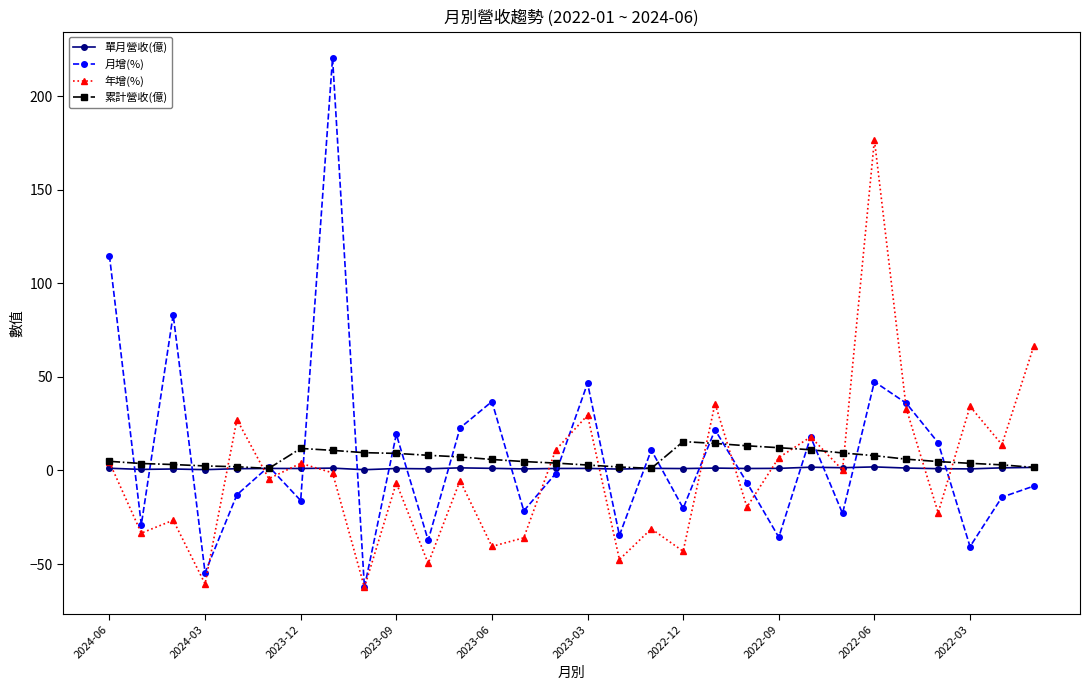

What is the greatest value displayed?

220.3